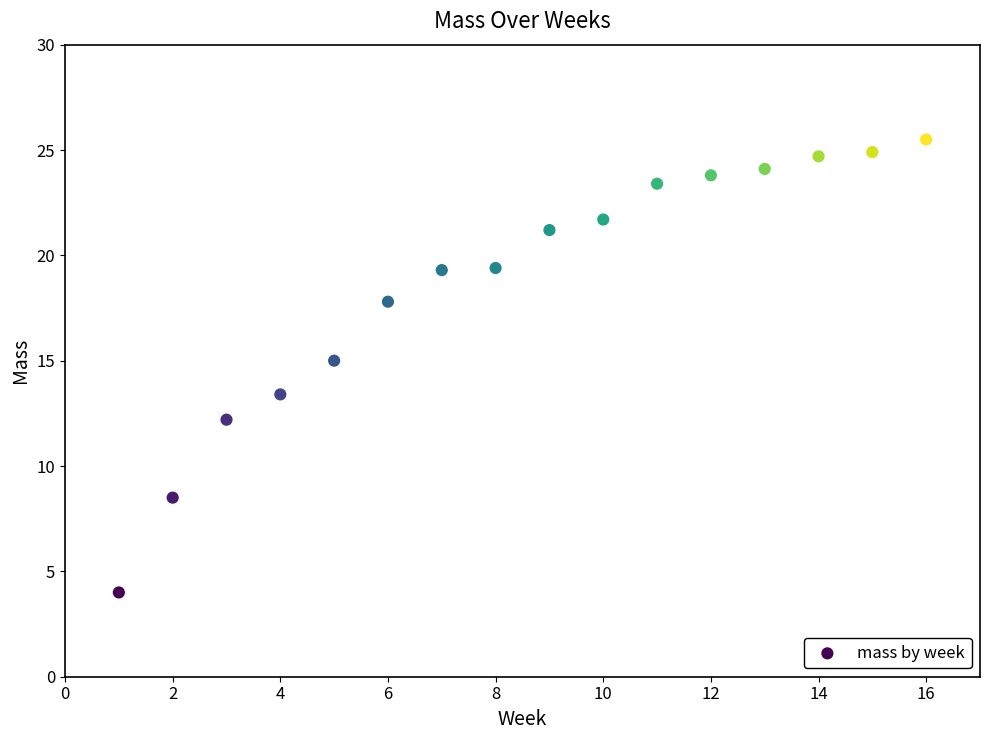

What Y value in the scatter plot is closest to 14?

13.4